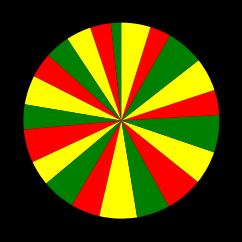

Count the number of slices in the pie.

21